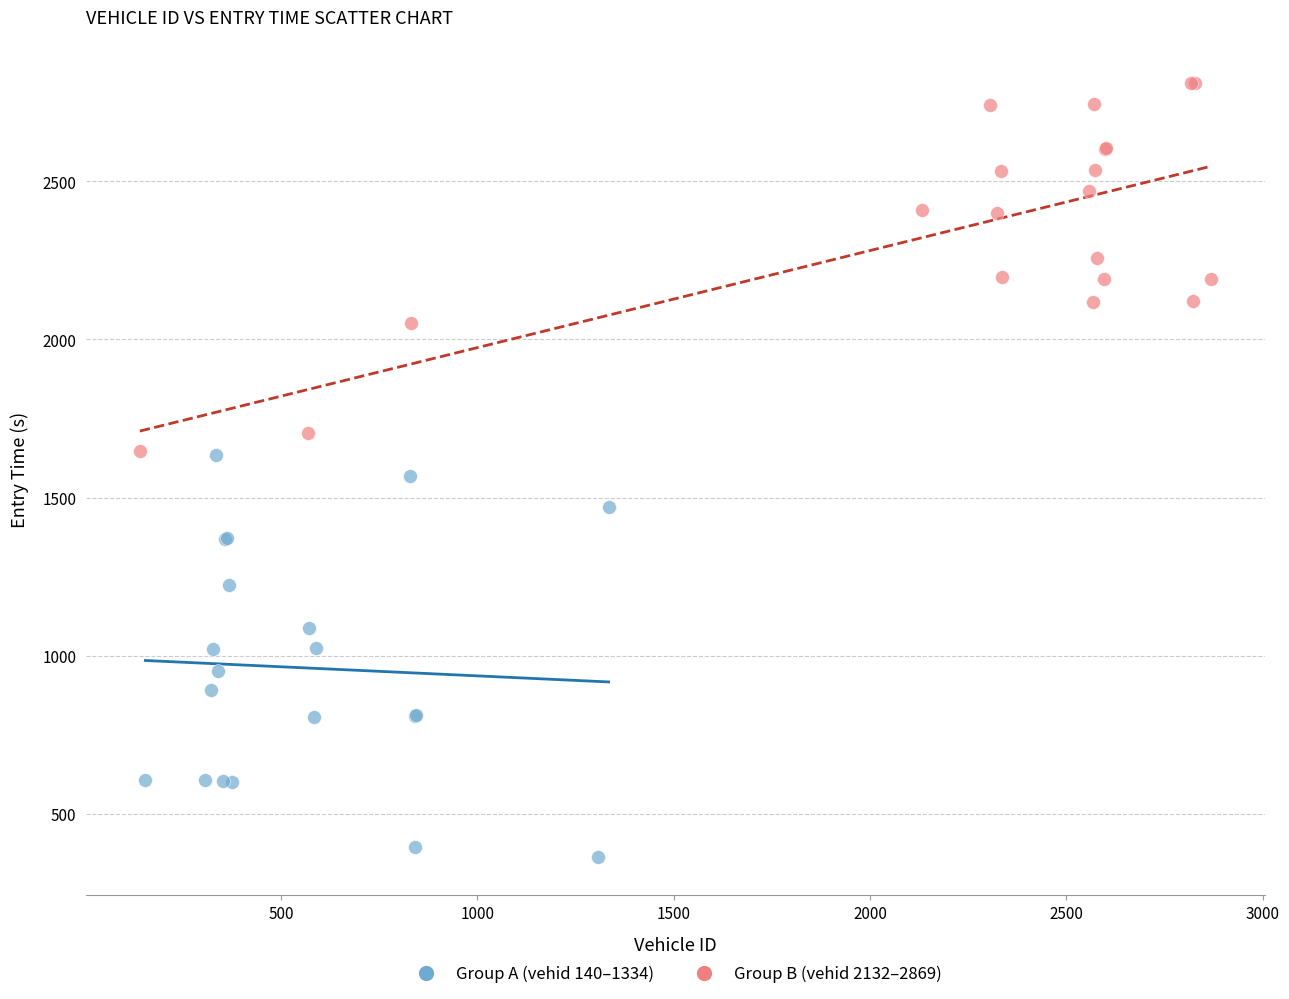

Which series has the largest Y range (max minus min)?

Group A (vehid 140–1334)